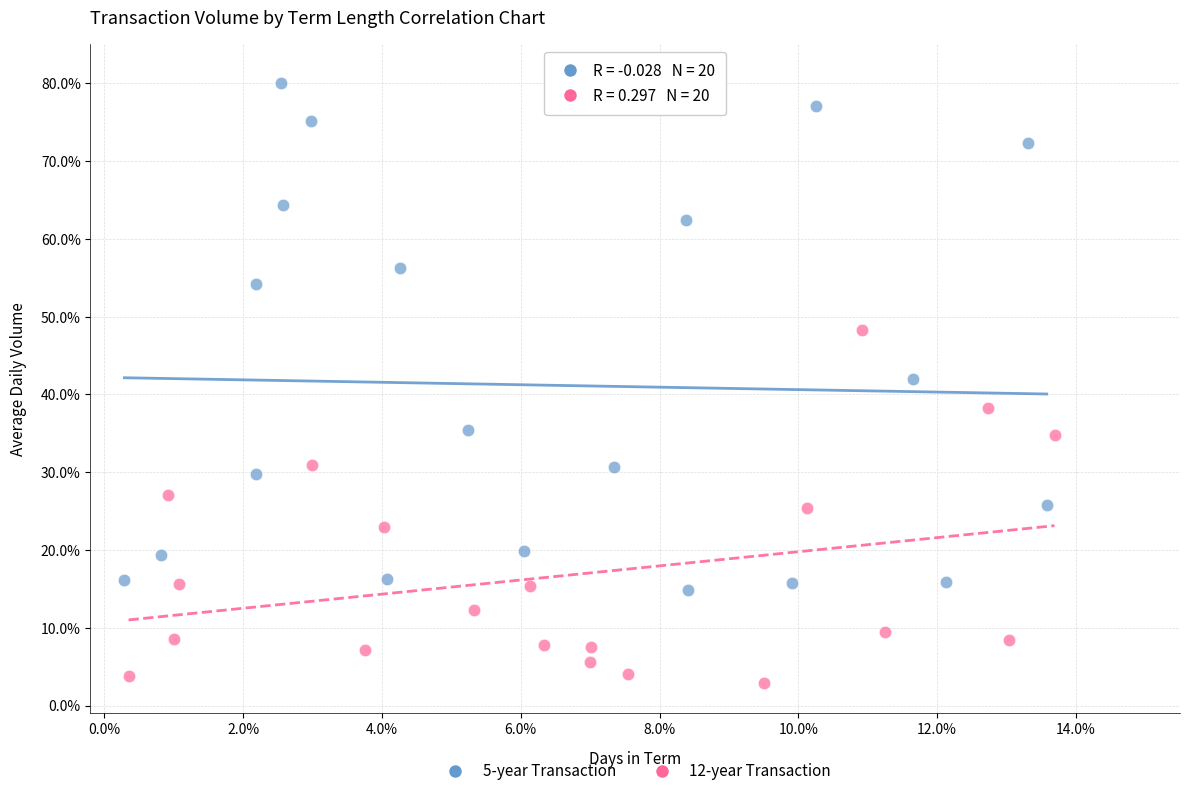

Which series reaches the minimum Y coordinate?

12-year Transaction